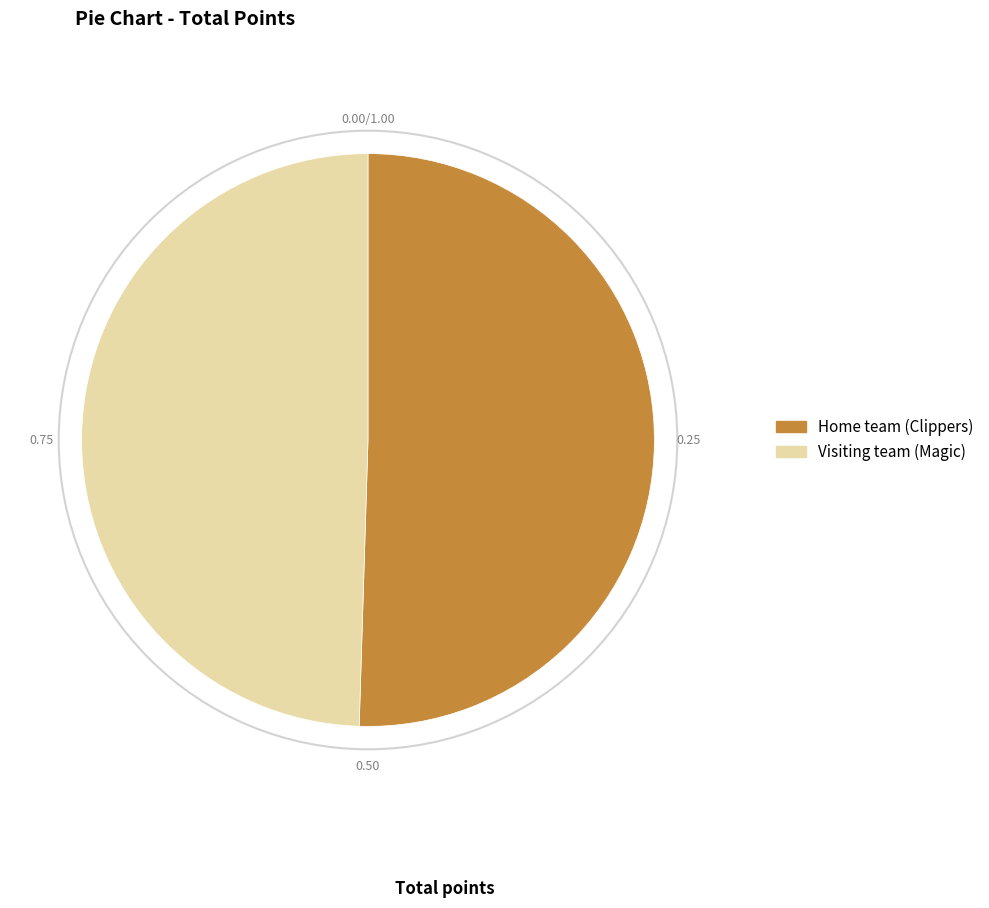

True or false: Visiting team (Magic) accounts for 36% of the total.

False